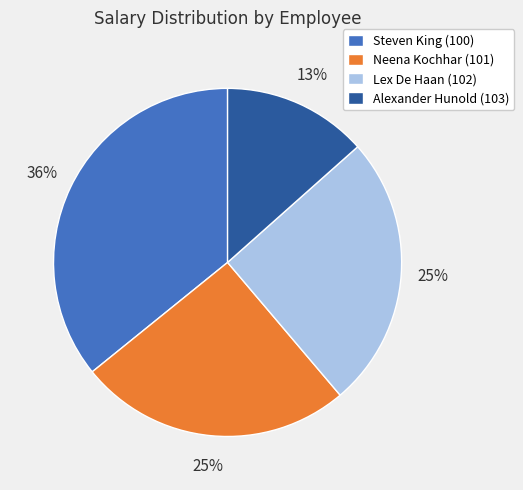

How many slices are in this pie chart?

4